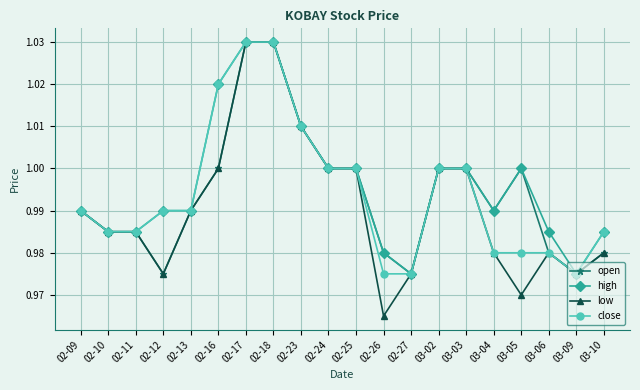

Does the chart display data point markers on the line(s)?

Yes